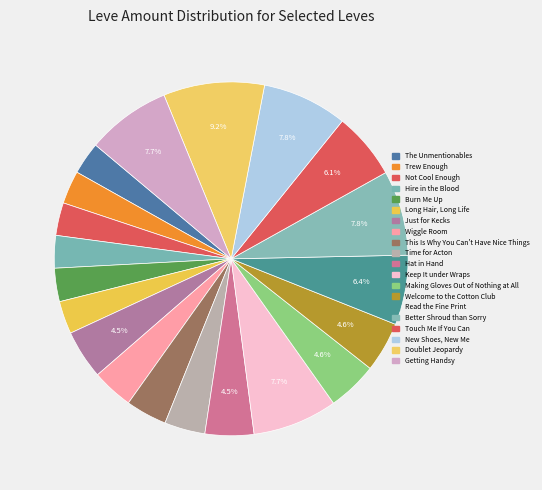

How many segments does this pie chart have?

20